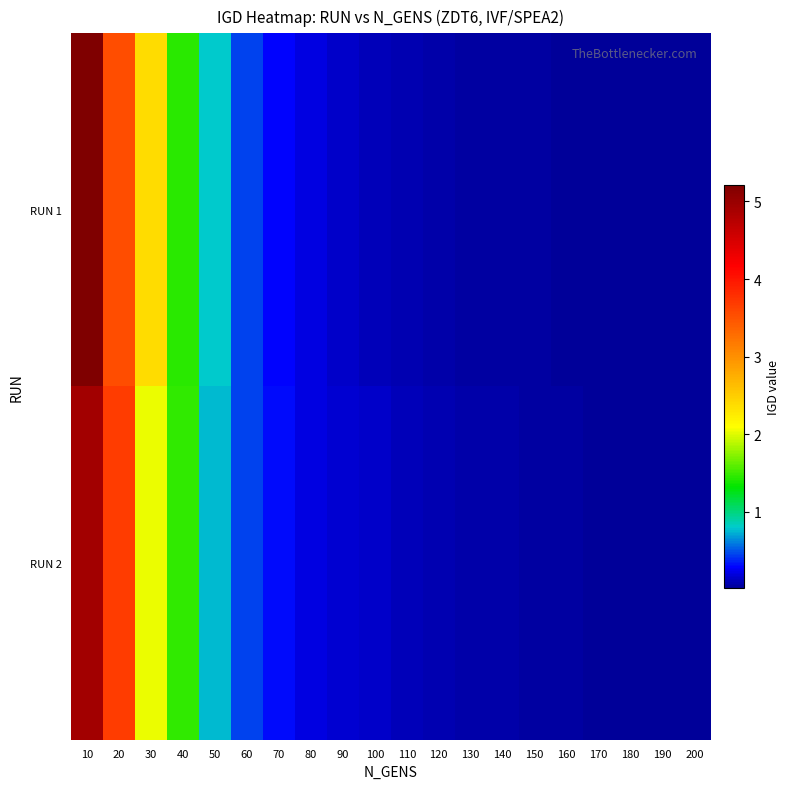

The value of RUN 2 at 200 is 0.0. True or false?

True